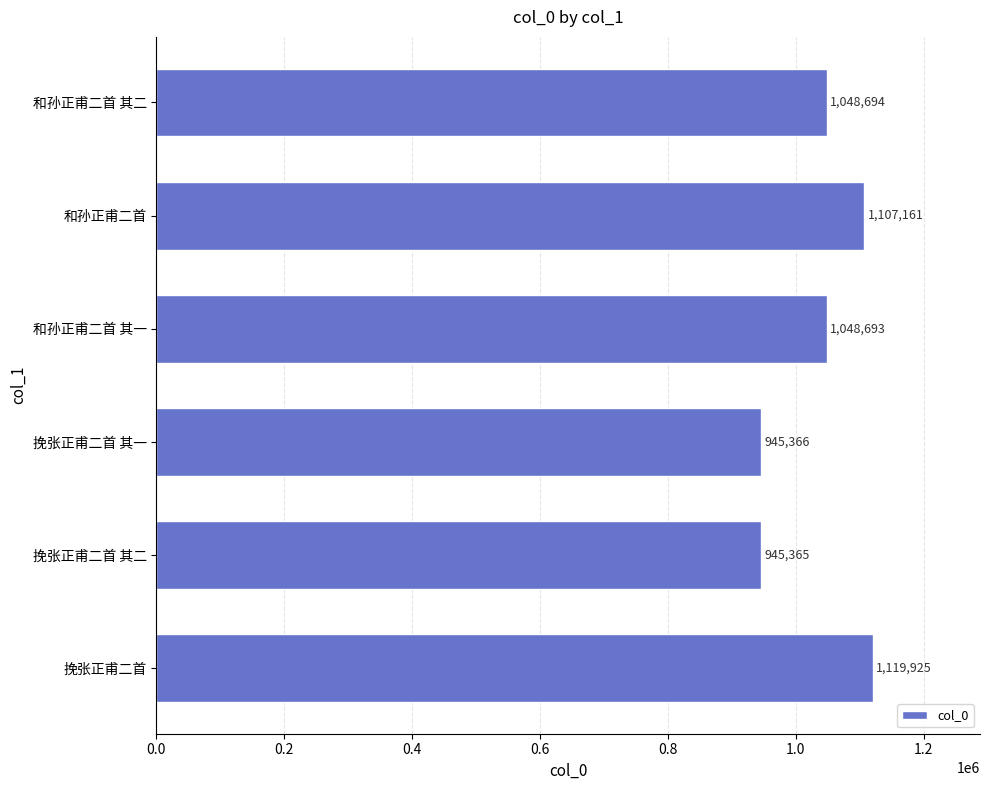

The value at 挽张正甫二首 其一 is 1687791. True or false?

False